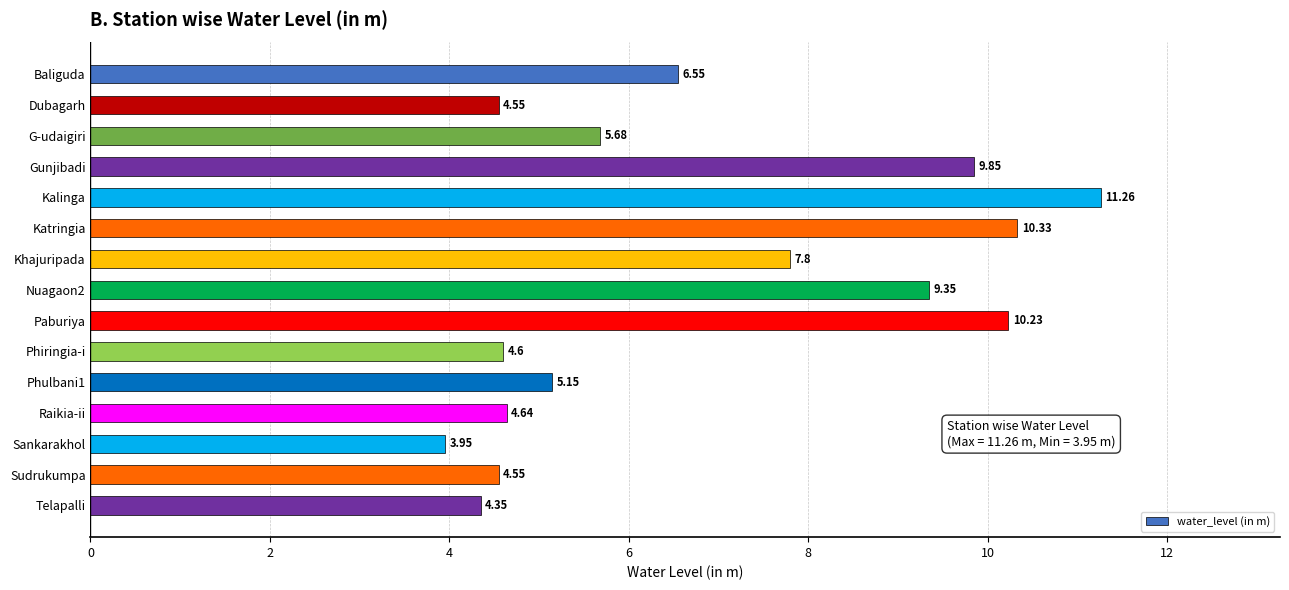

What is the change in value from Dubagarh to Gunjibadi?

+5.3